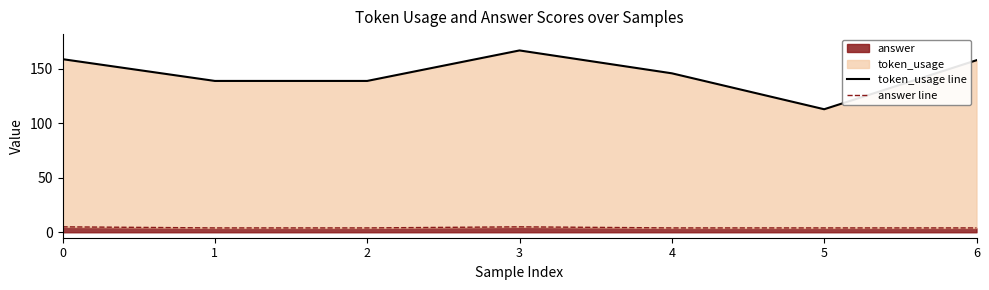

What is the difference between the second highest and minimum values in the token_usage line series?

46